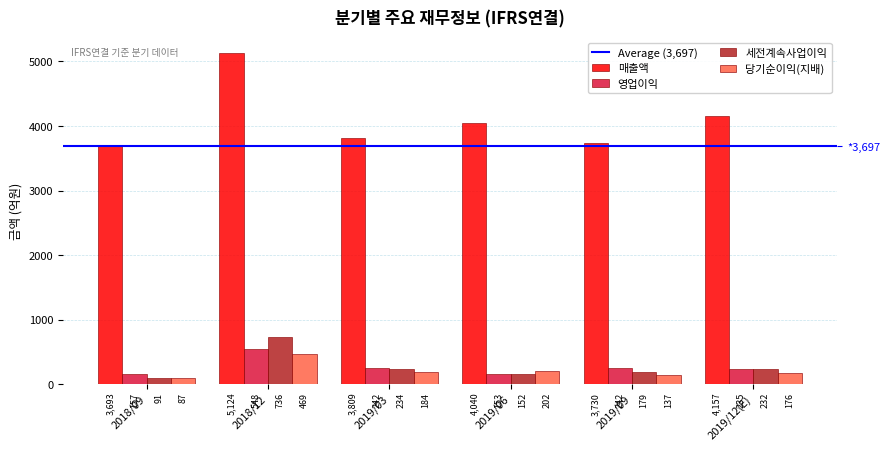

How many bars are there in total?

24